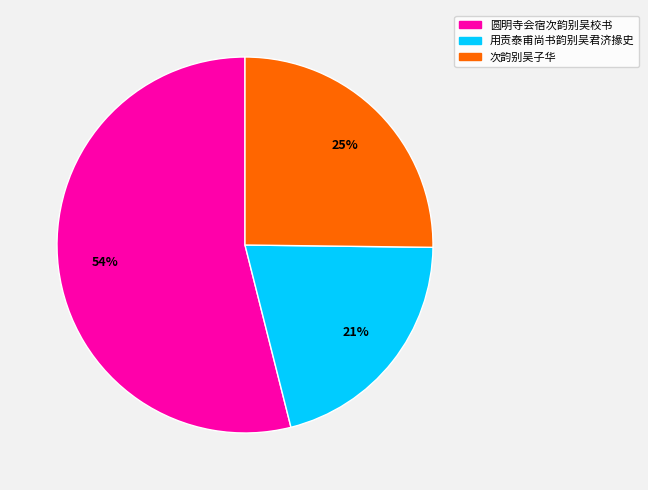

Rank the categories by value from highest to lowest.

圆明寺会宿次韵别吴校书, 次韵别吴子华, 用贡泰甫尚书韵别吴君济掾史